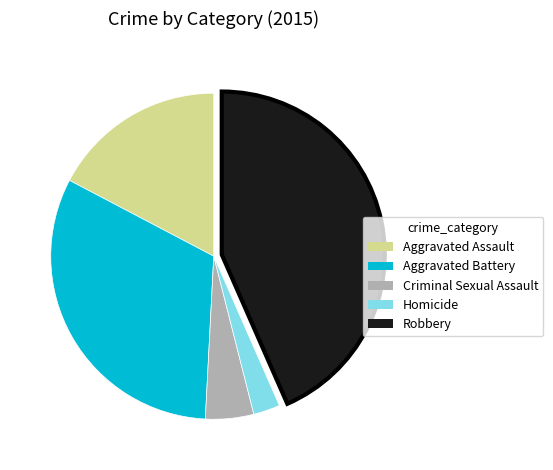

Is it true that Aggravated Assault is 17% of the pie?

True